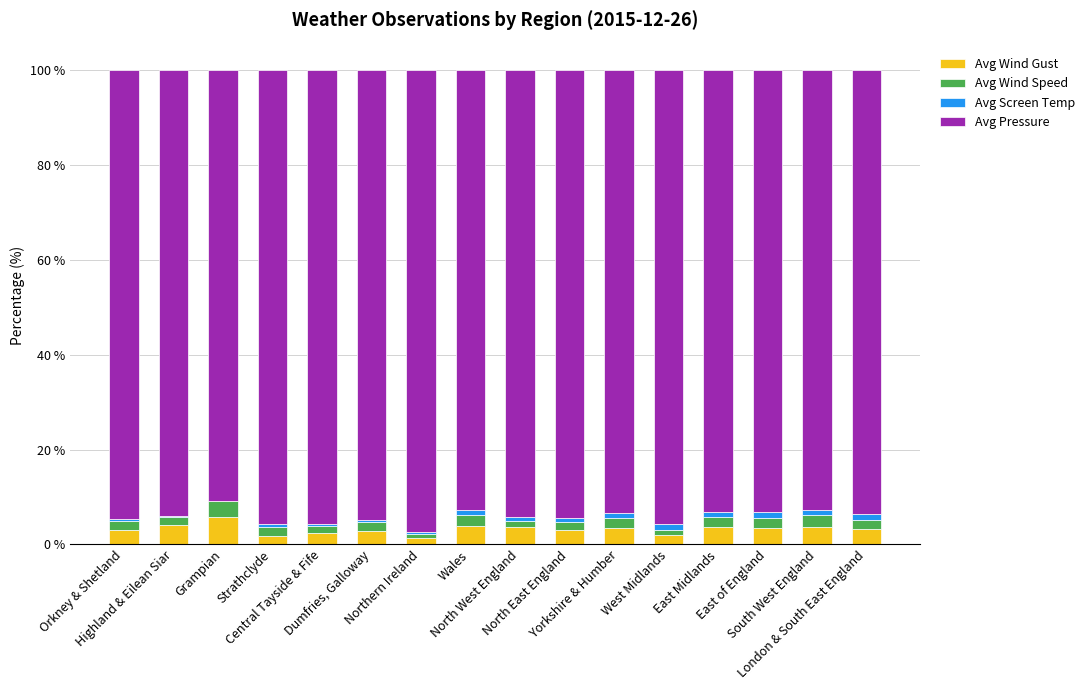

What is the total value across all series at Grampian?

100.0